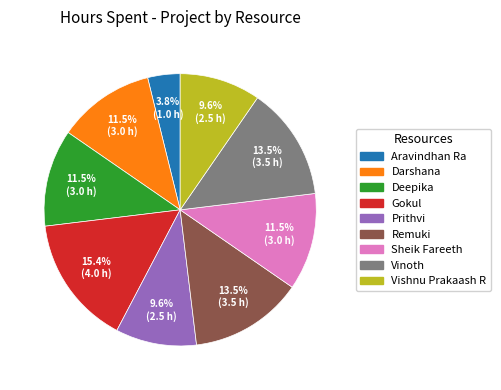

What is the largest slice in the pie chart?

Gokul